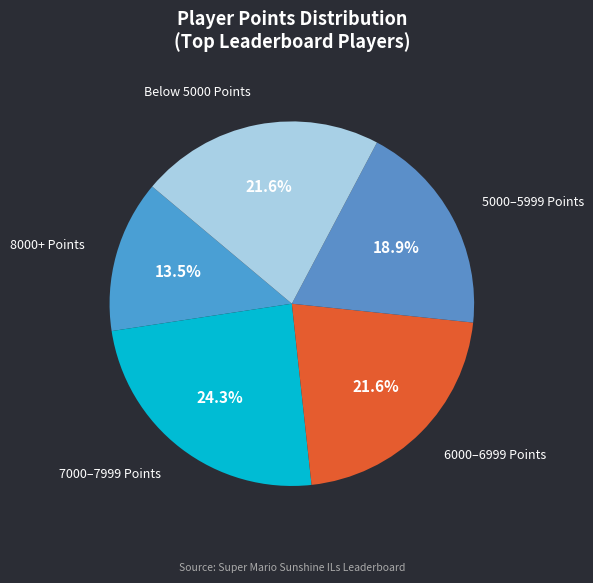

Count the number of slices in the pie.

5